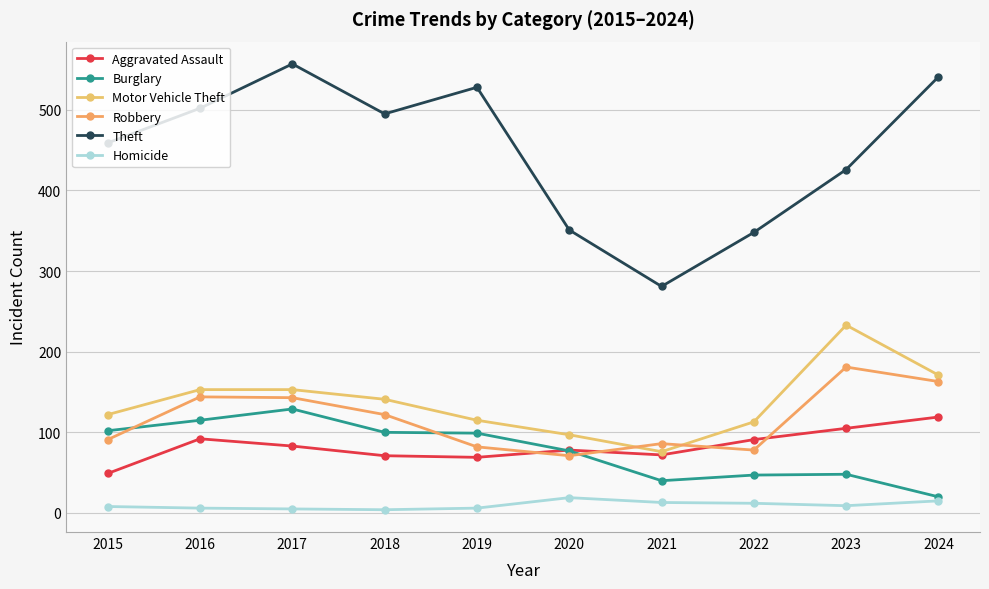

Which series has the largest total across all categories?

Theft